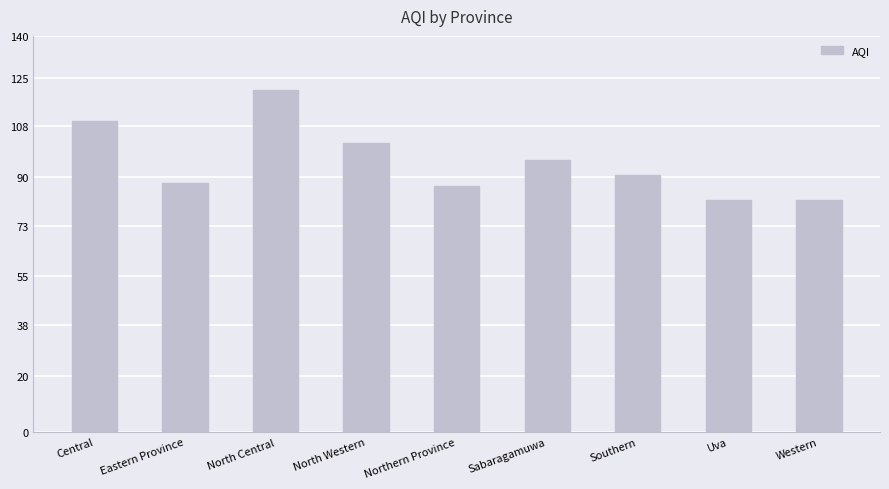

What position from the right is Southern?

3